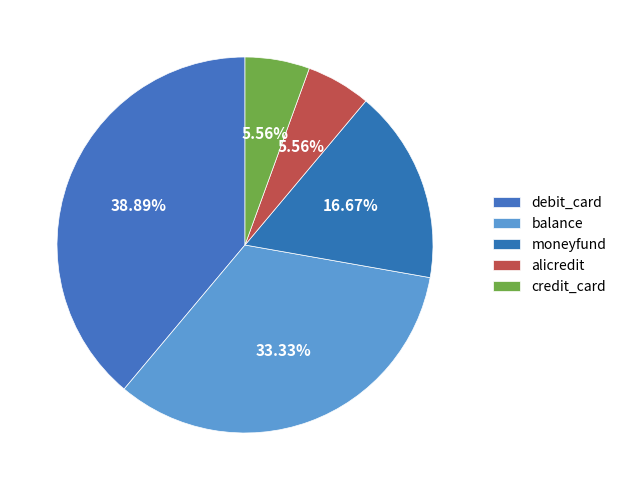

True or false: credit_card accounts for 6% of the total.

True